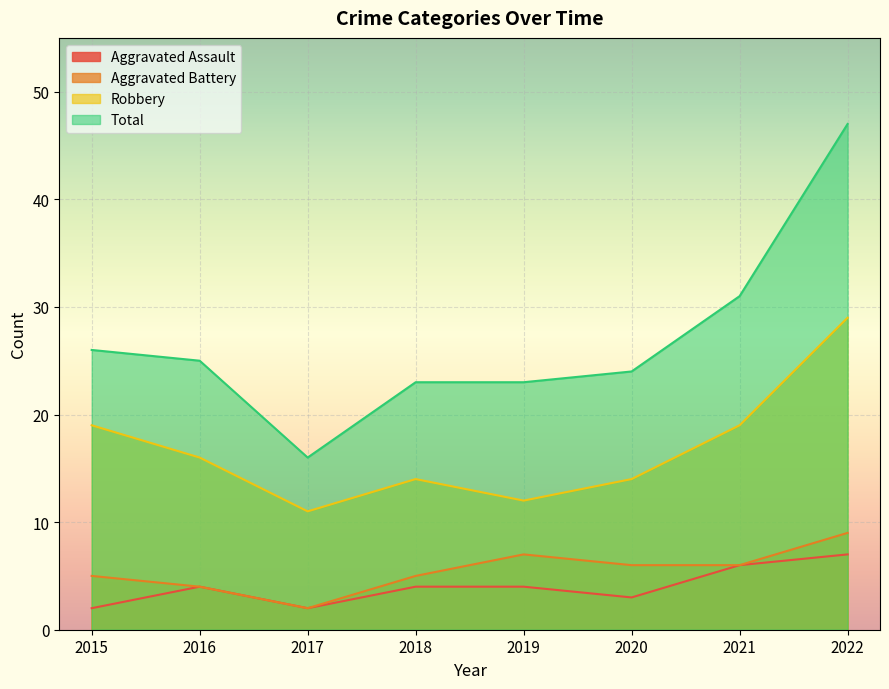

Which series changed the most between 2017 and 2018?

Total